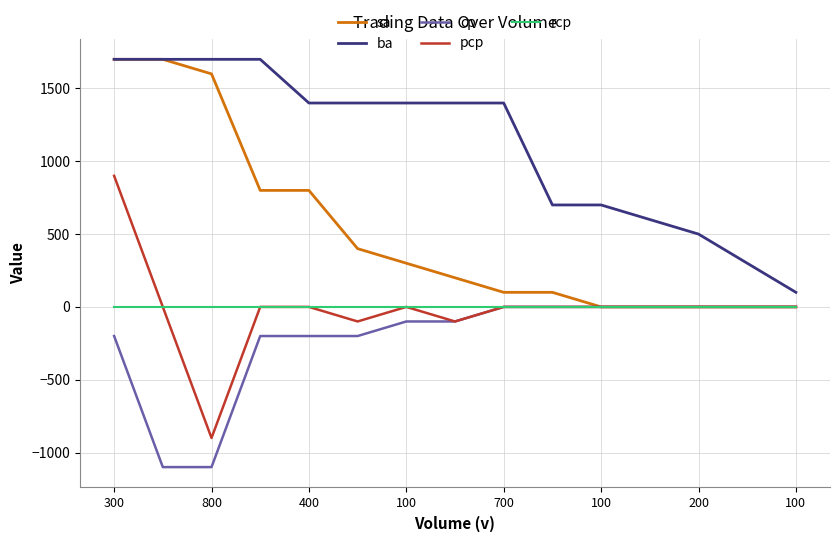

True or false: rcp and ba intersect in this chart.

False